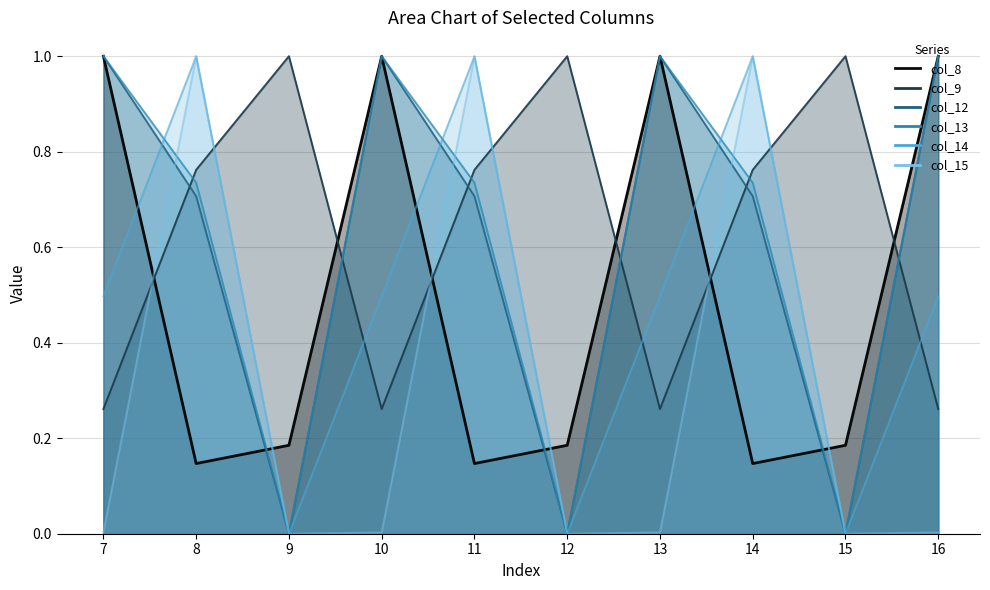

What are all the series names shown in the legend?

col_8, col_9, col_12, col_13, col_14, col_15